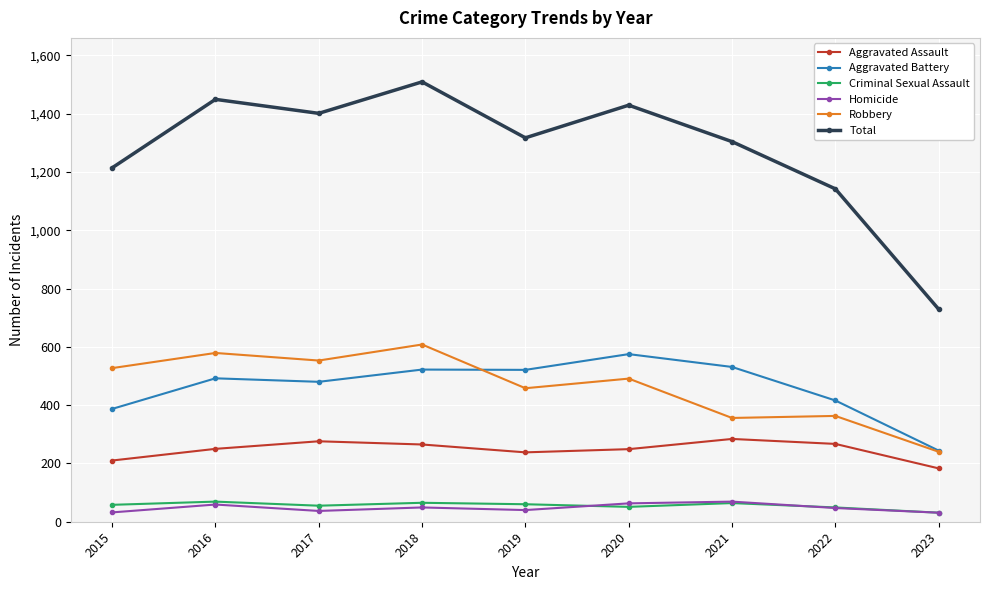

Which series has the largest total across all categories?

Total